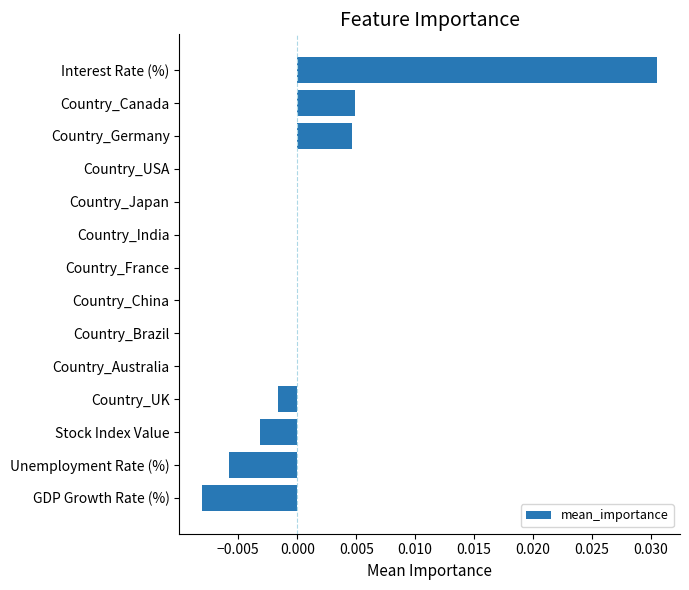

Between Unemployment Rate (%) and Interest Rate (%), which is larger?

Interest Rate (%)